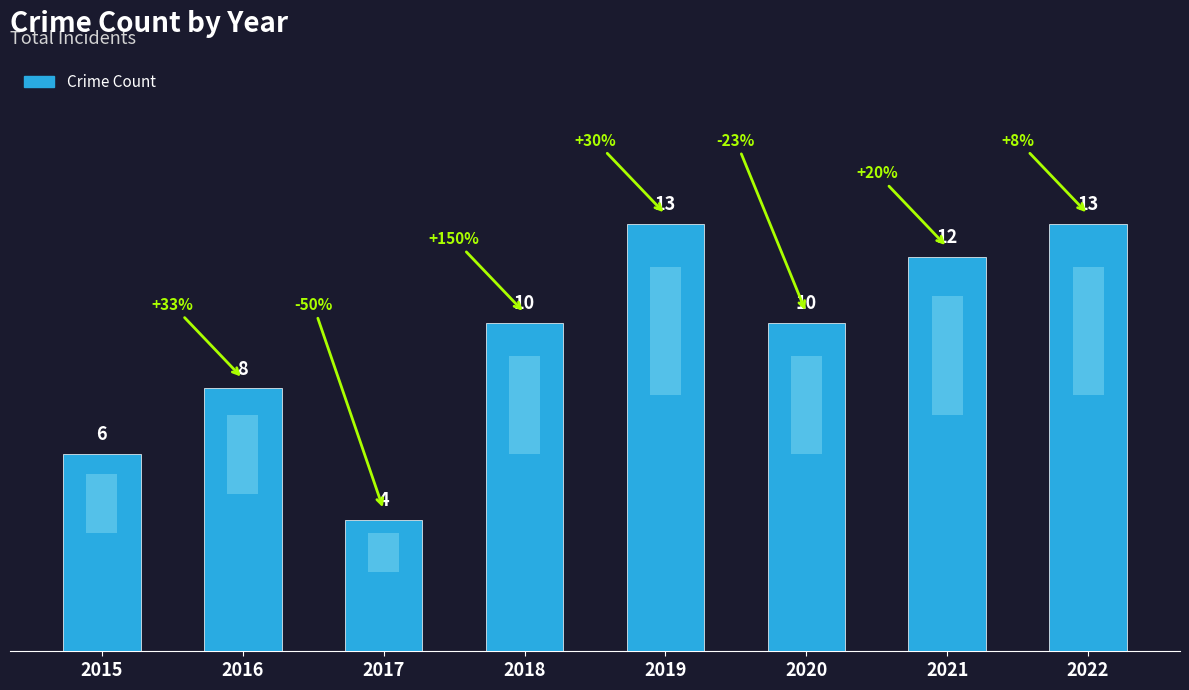

What is the change in value from 2015 to 2016?

+2